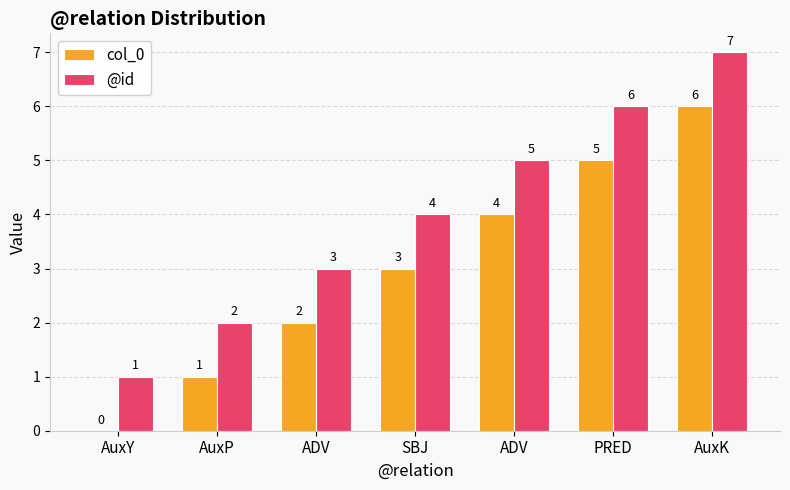

What are all the series names shown in the legend?

col_0, @id